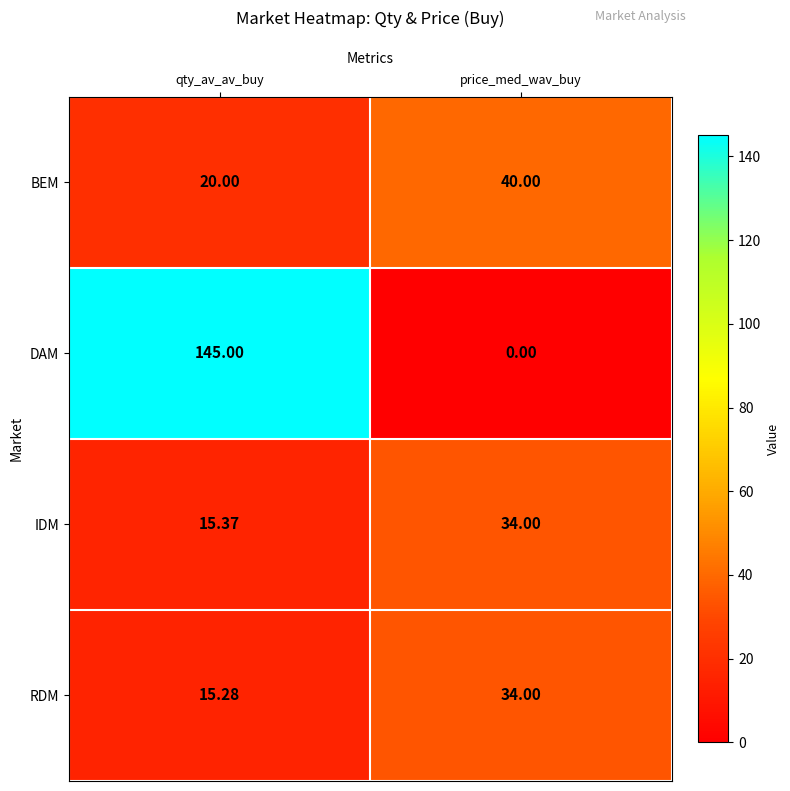

What is the greatest value displayed?

145.0